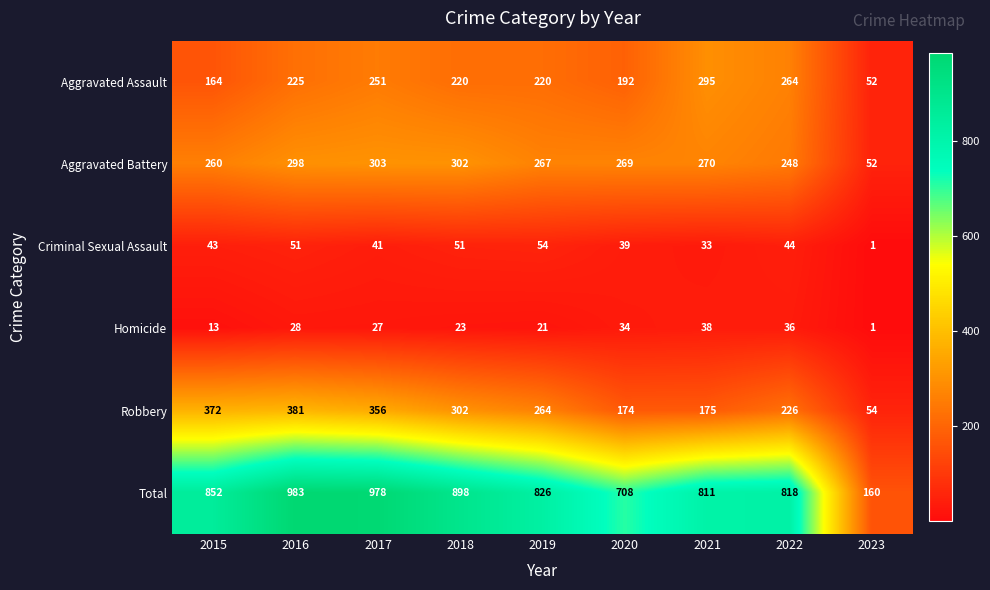

Rank the series at 2016 from highest to lowest value.

Total, Robbery, Aggravated Battery, Aggravated Assault, Criminal Sexual Assault, Homicide